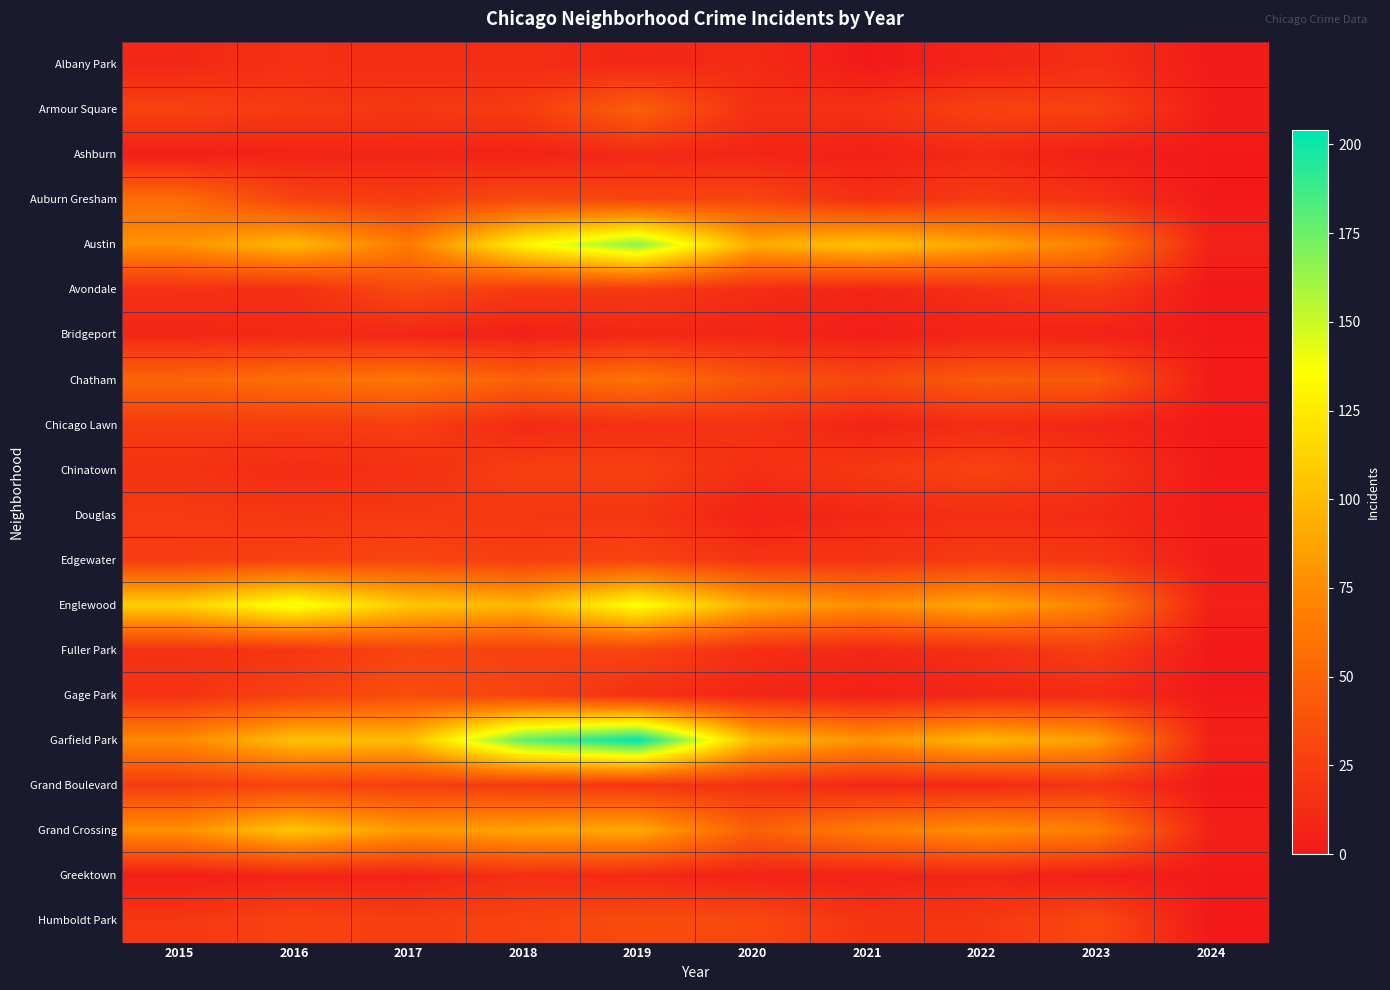

What is the total value across all series at 2024?

39